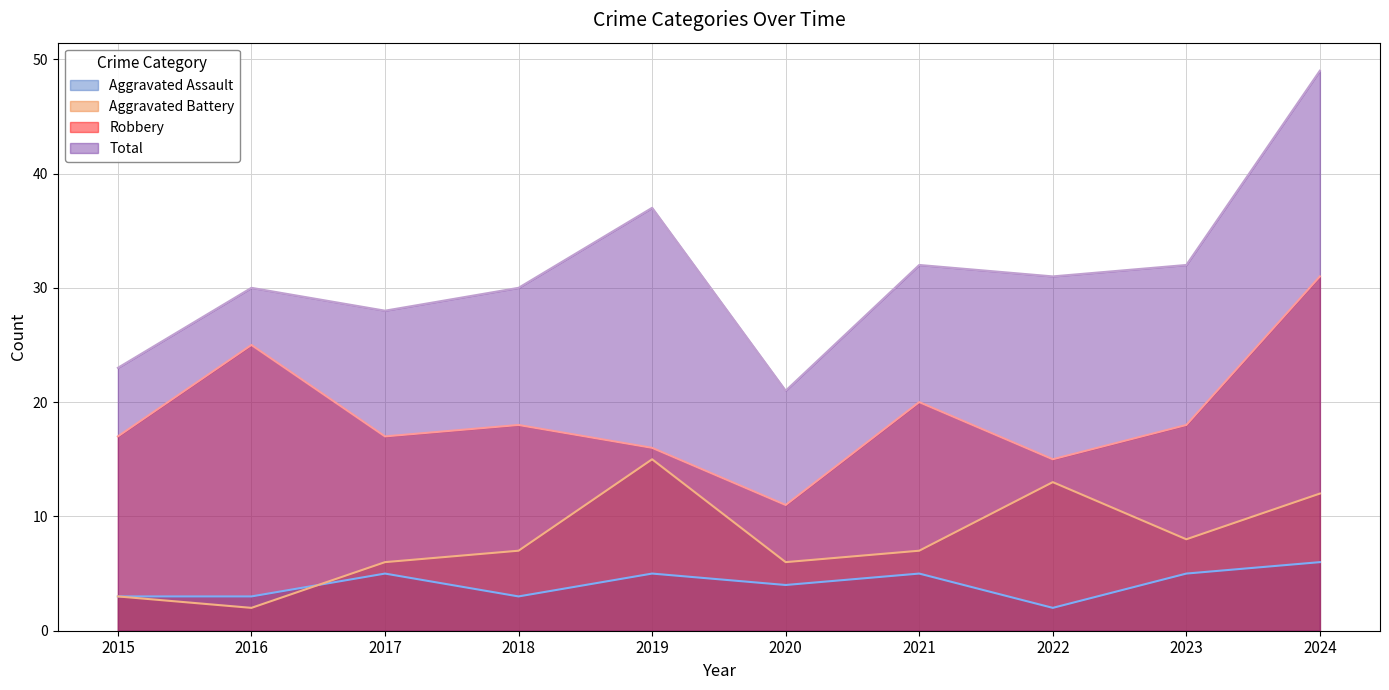

Reading right to left, what are all the values shown in this chart?

Aggravated Assault: 6	5	2	5	4	5	3	5	3	3
Aggravated Battery: 12	8	13	7	6	15	7	6	2	3
Robbery: 31	18	15	20	11	16	18	17	25	17
Total: 49	32	31	32	21	37	30	28	30	23